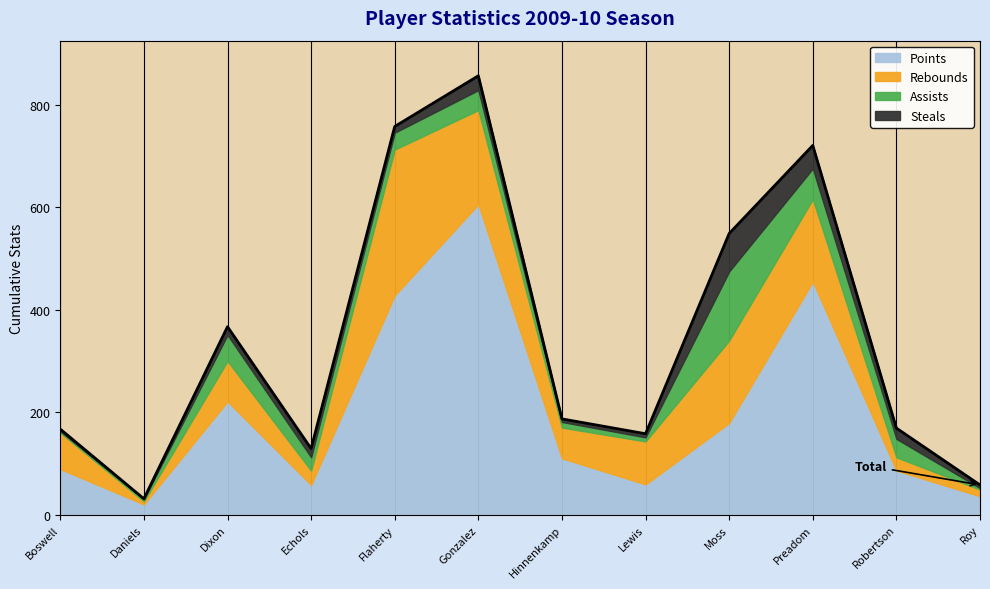

Which series has the largest total across all categories?

Points